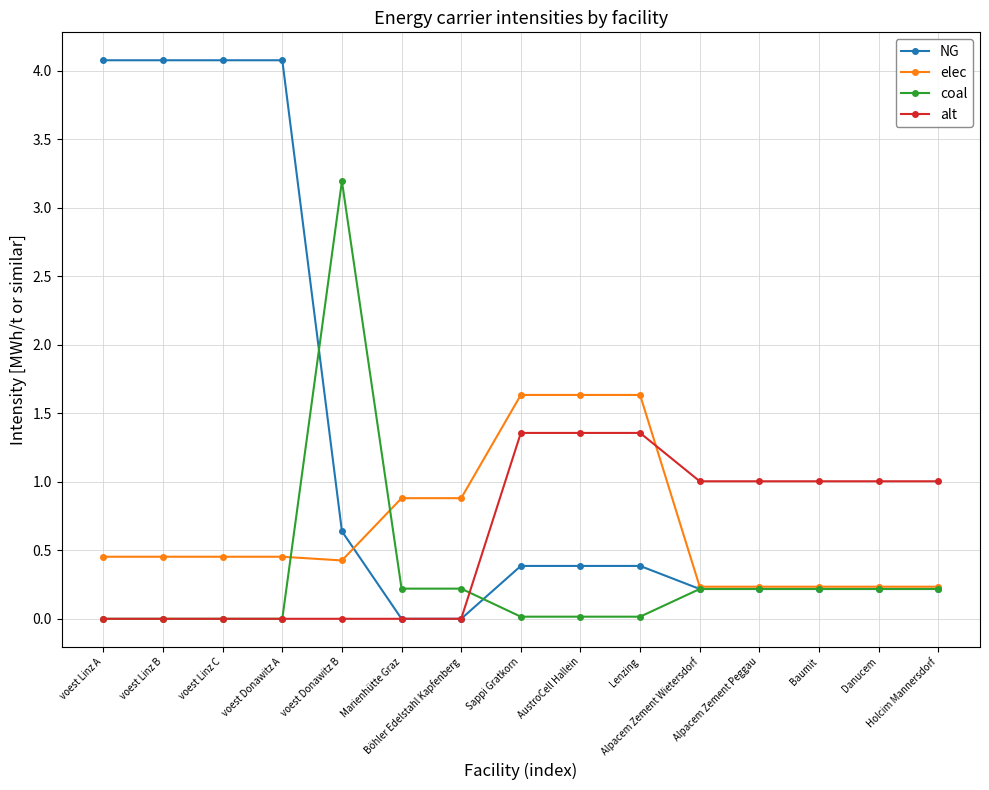

The coal series shows 0.2 at Alpacem Zement Wietersdorf. True or false?

True